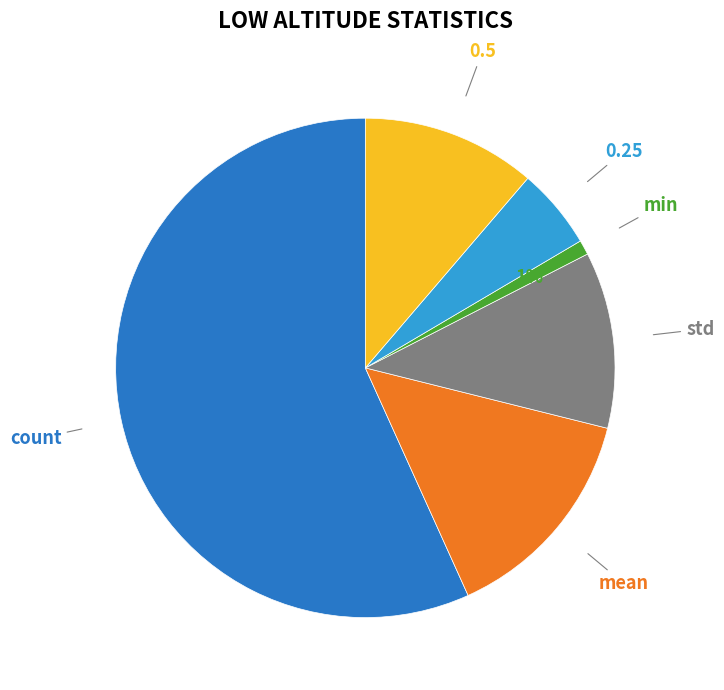

To the nearest percent, what is the average slice percentage?

17%